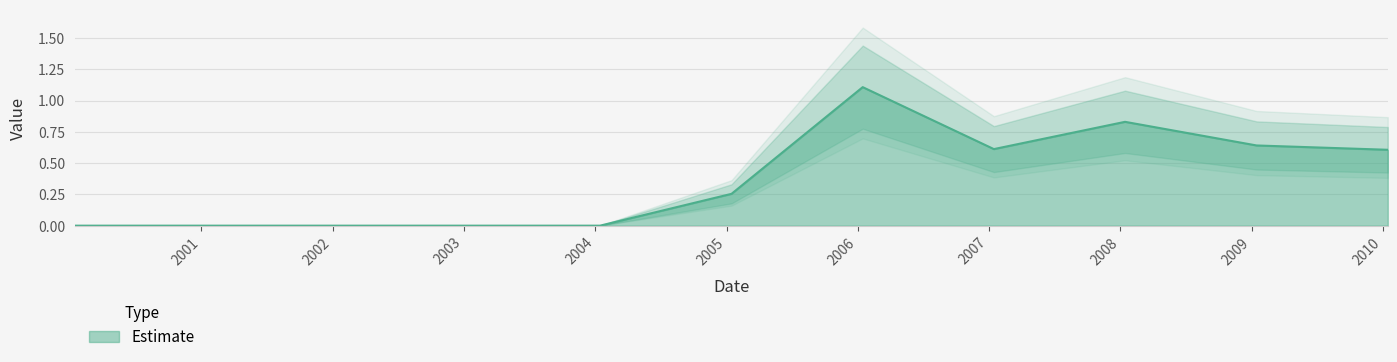

What is the difference between the second highest and second lowest values?

0.8